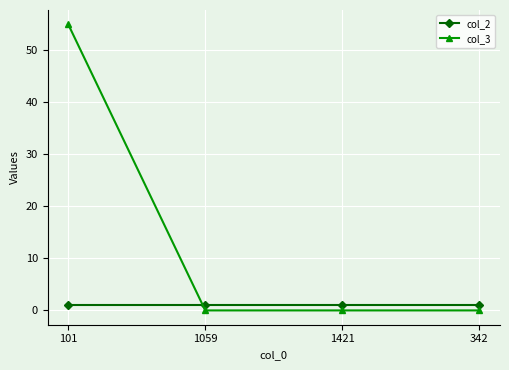

What is the label of the 1st point from the right?

342